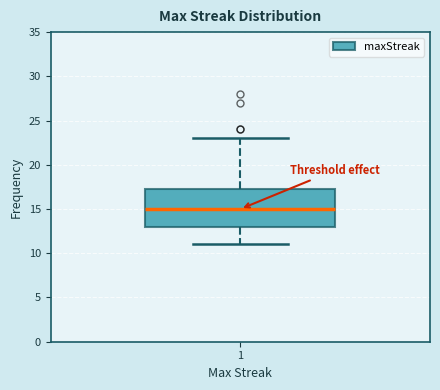

Transcribe this box plot: give where the median line is, the range the box spans, and where the two whiskers end, as read against the y-axis. The values are not printed on the chart, so give them approximately, as read against the axis.

median 15.0, box 13.0 to 17.5, whiskers 11.0 to 23.0